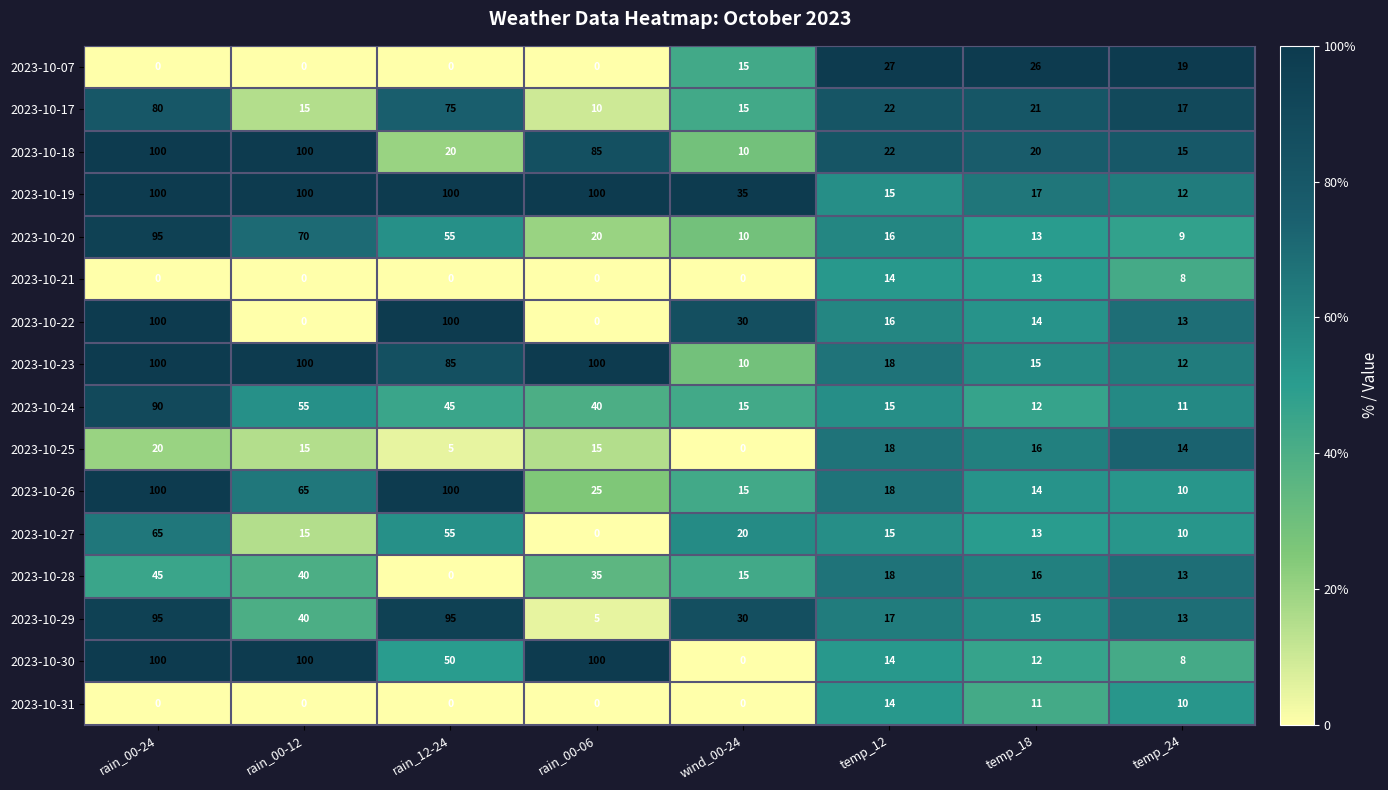

Which series has the largest total across all categories?

2023-10-19